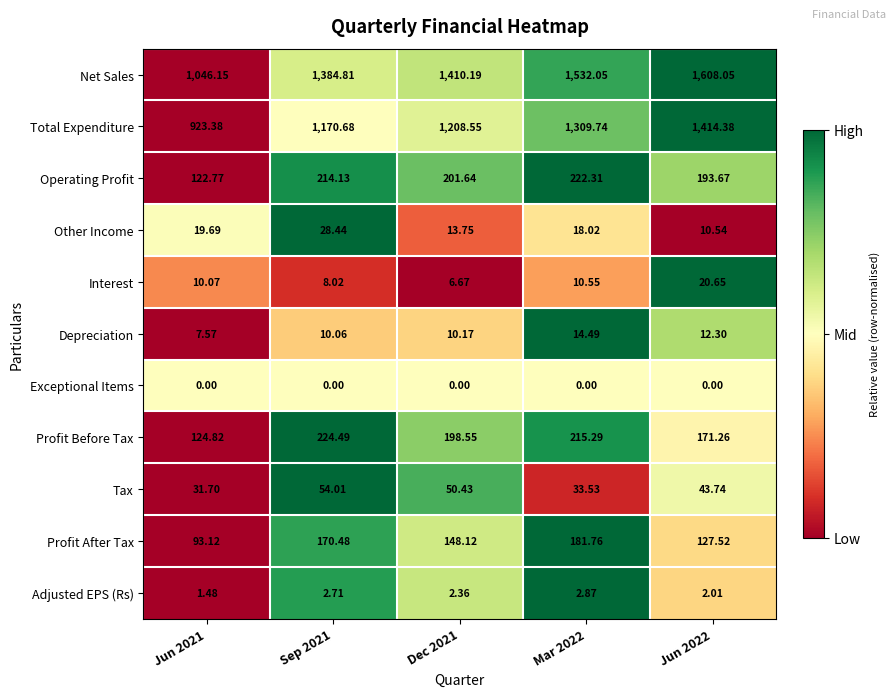

List the series in order of their peak value, highest first.

Net Sales, Total Expenditure, Profit Before Tax, Operating Profit, Profit After Tax, Tax, Other Income, Interest, Depreciation, Adjusted EPS (Rs), Exceptional Items